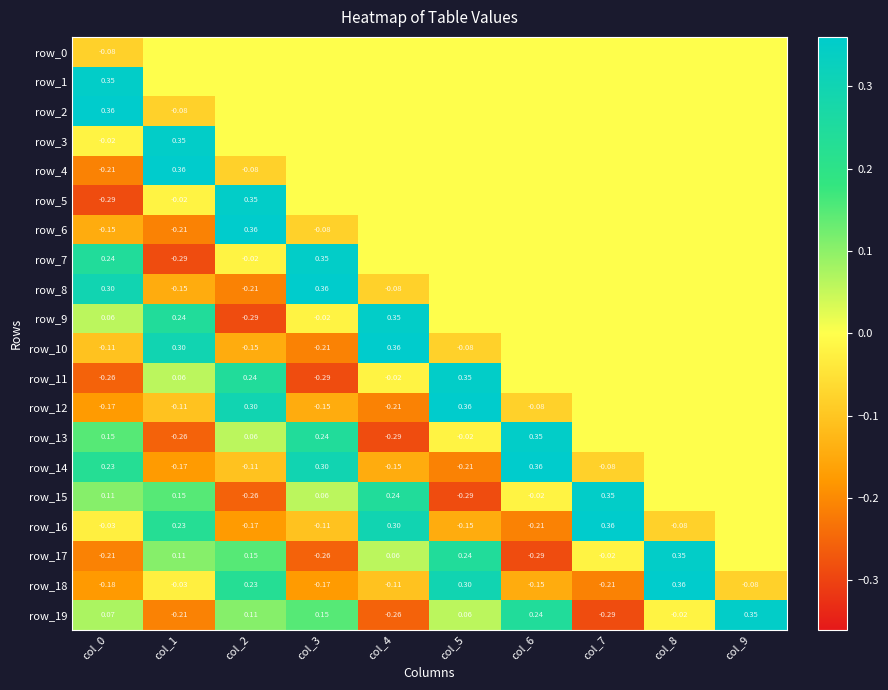

At which label does row_3 reach its minimum?

col_0